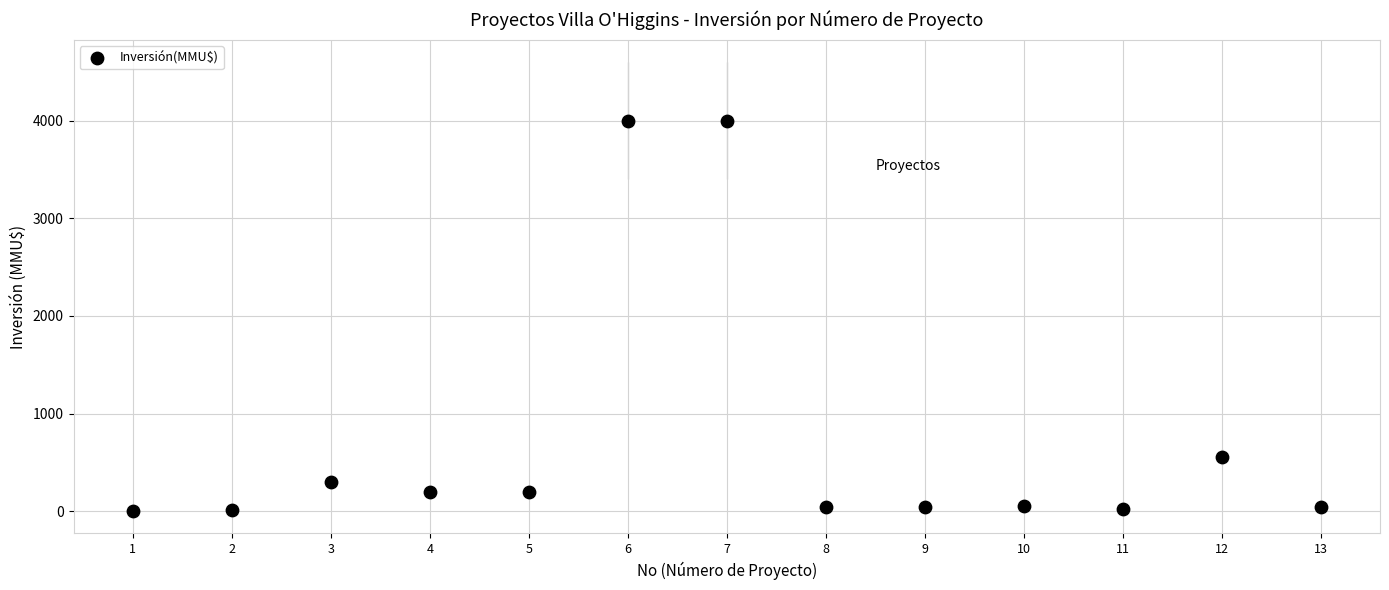

What is the range of Y values (max minus min)?

3996.8